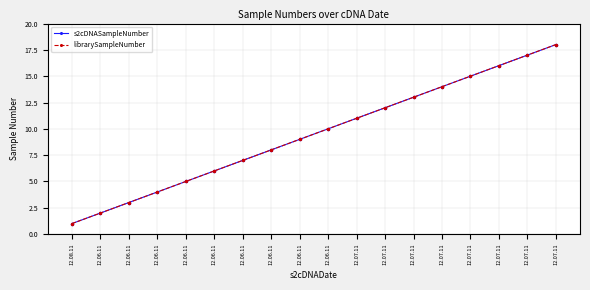

What is the sum of all s2cDNASampleNumber values?

171